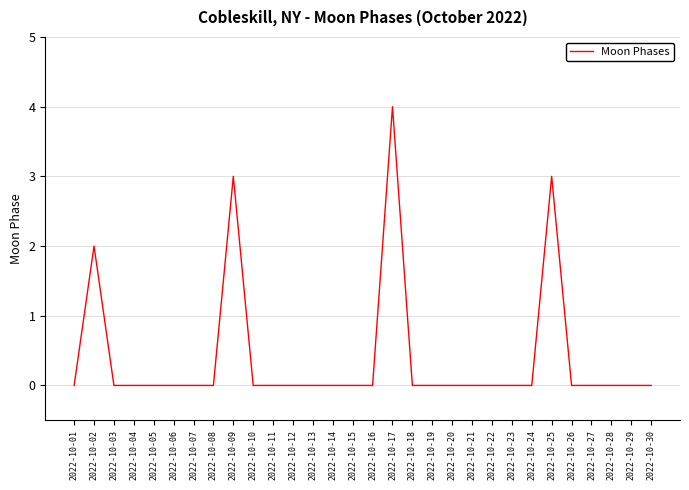

What is the maximum value shown in the chart?

4